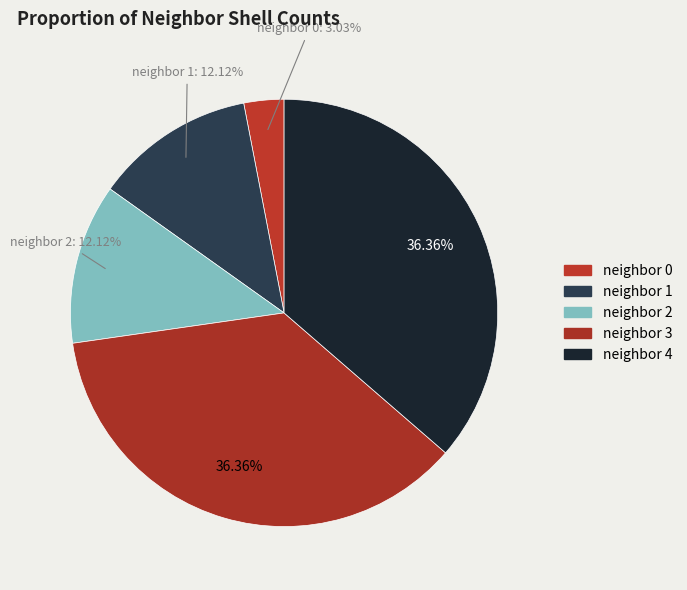

How many slices are in this pie chart?

5